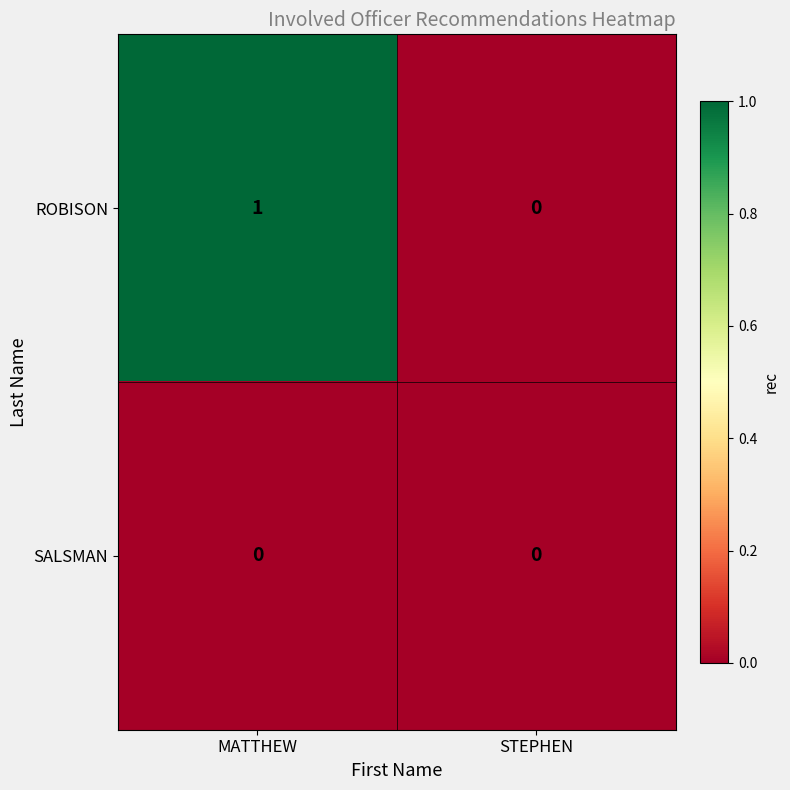

The SALSMAN series shows 0 at STEPHEN. True or false?

True